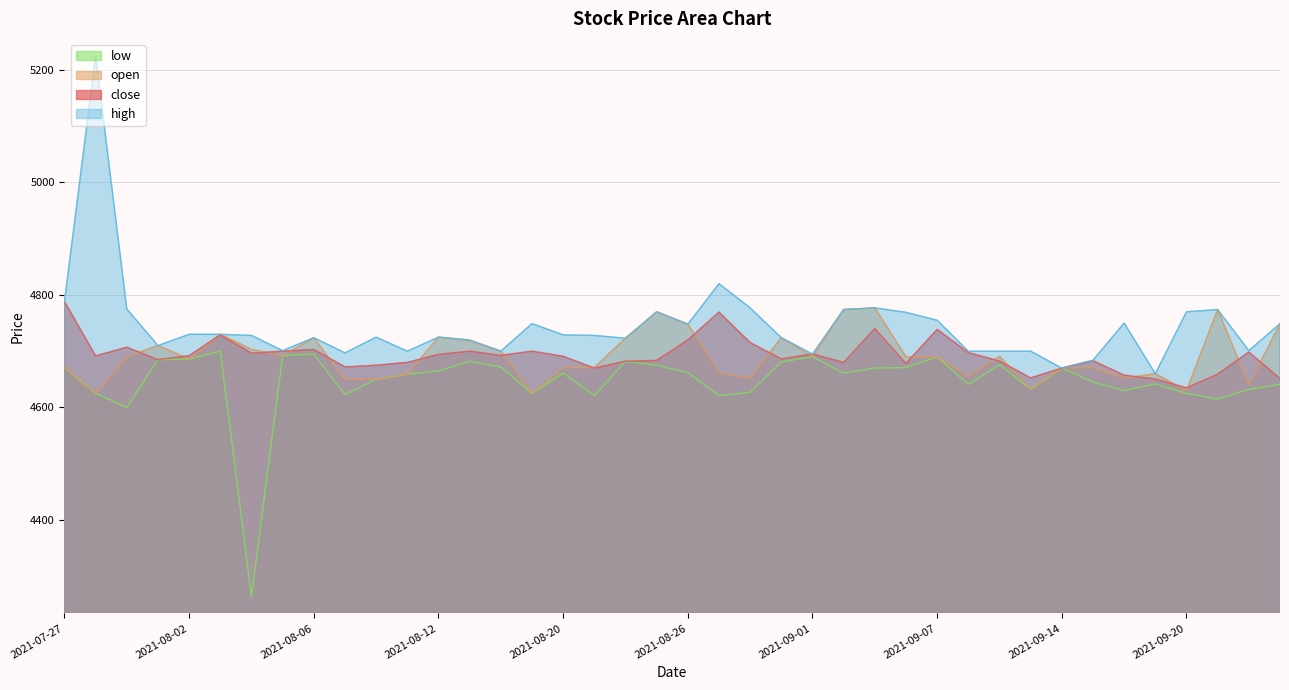

Where is the first local minimum for open?

2021-07-28